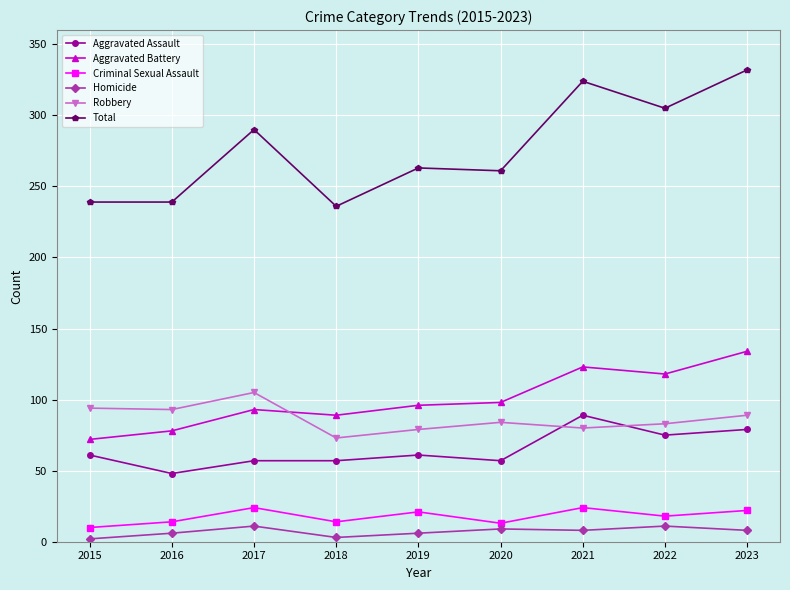

What is the value of the Homicide point at the 4th from the left?

3